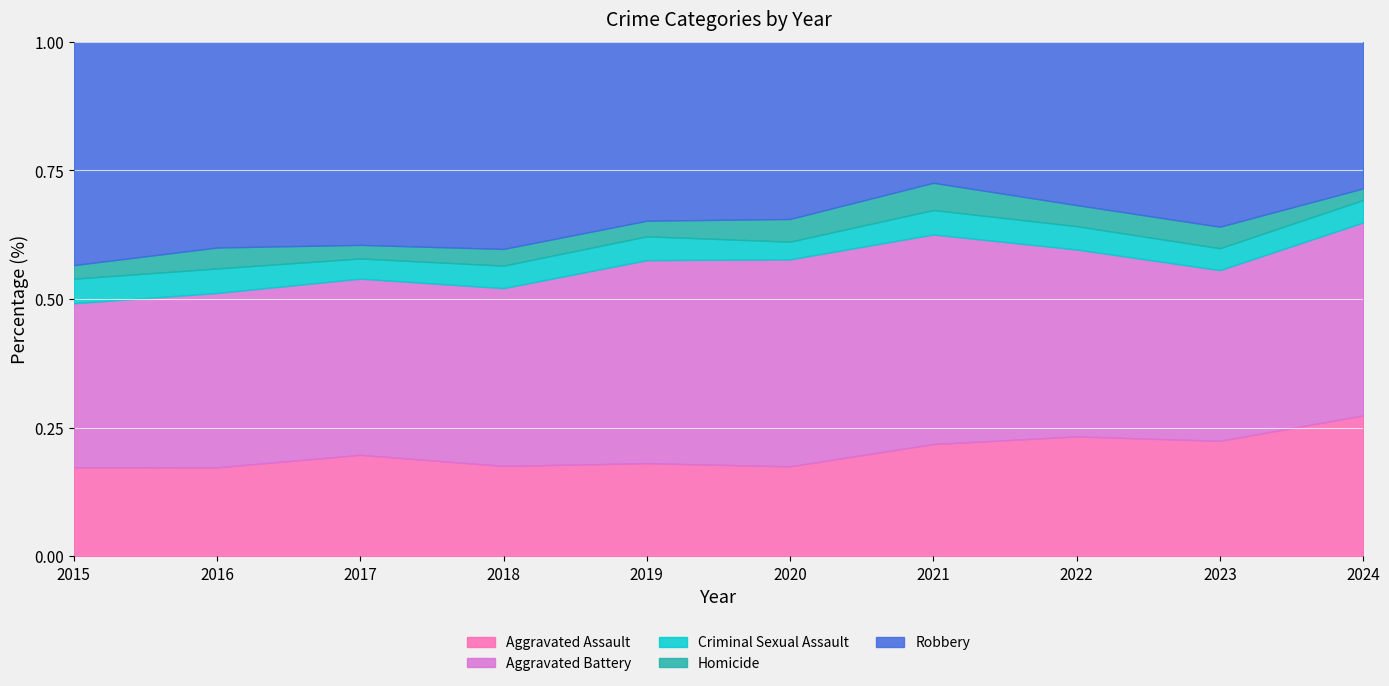

The Criminal Sexual Assault series shows 78 at 2023. True or false?

False